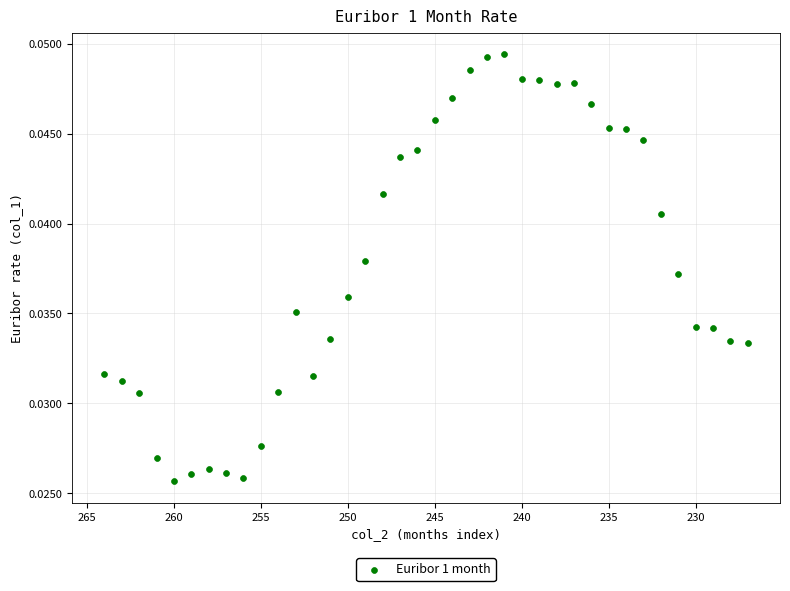

What is the range of X values (max minus min)?

37.0